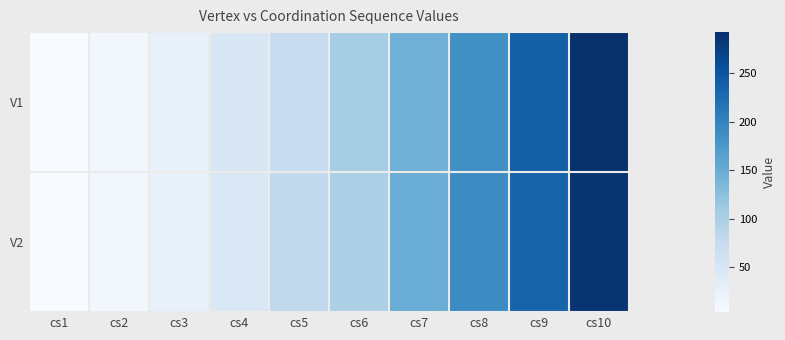

At which category does the chart reach its minimum across all series?

cs1